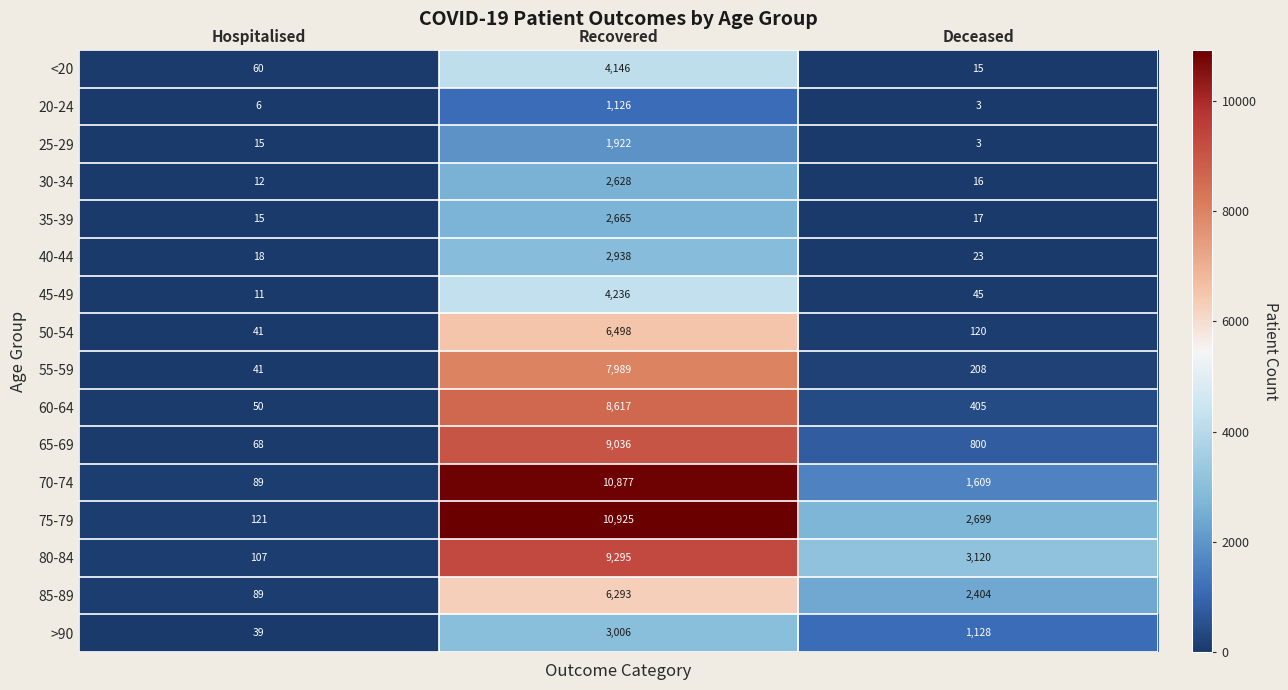

Which series has the largest total across all categories?

75-79